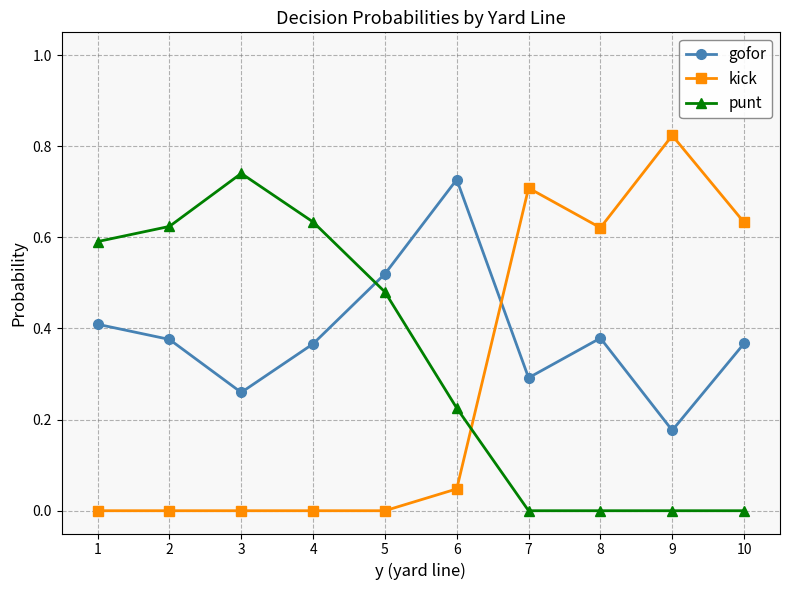

Between which two adjacent categories do gofor and punt first intersect?

4 and 5